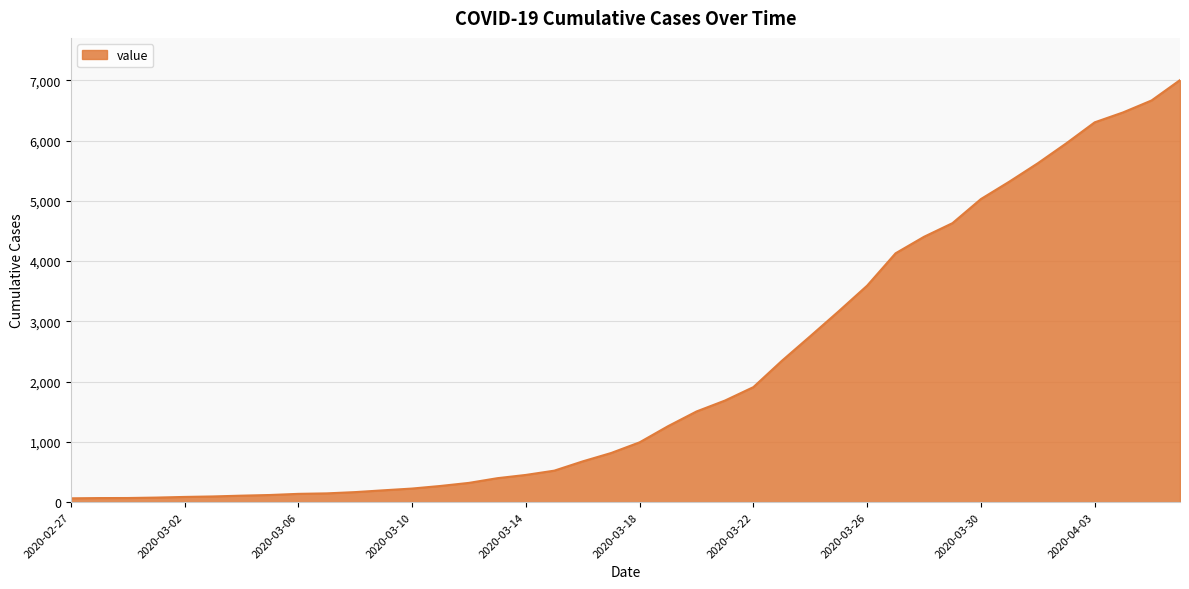

What is the difference between the maximum and minimum values?

6940